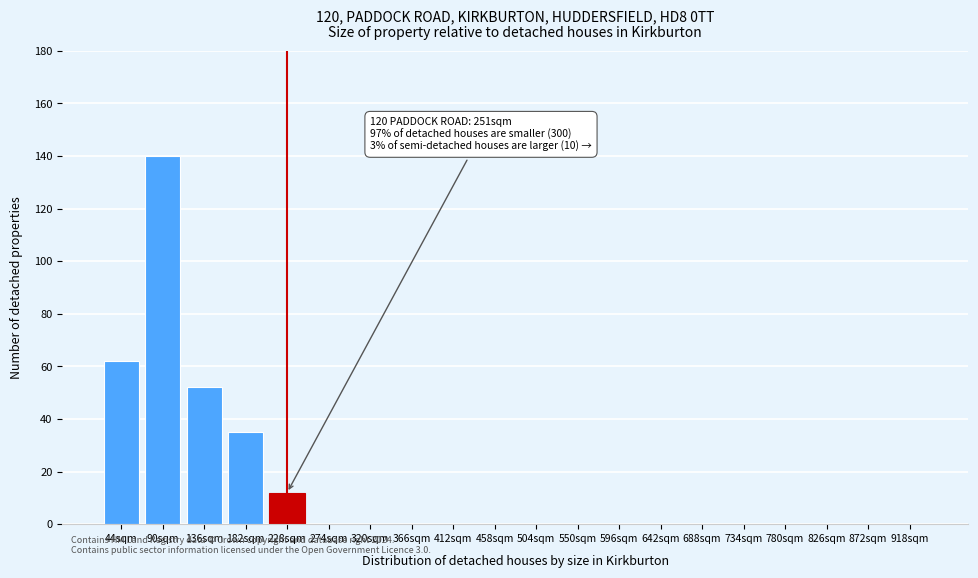

Reading left to right, what are all the values shown in this chart?

44sqm=62	90sqm=140	136sqm=52	182sqm=35	228sqm=12	274sqm=0	320sqm=0	366sqm=0	412sqm=0	458sqm=0	504sqm=0	550sqm=0	596sqm=0	642sqm=0	688sqm=0	734sqm=0	780sqm=0	826sqm=0	872sqm=0	918sqm=0